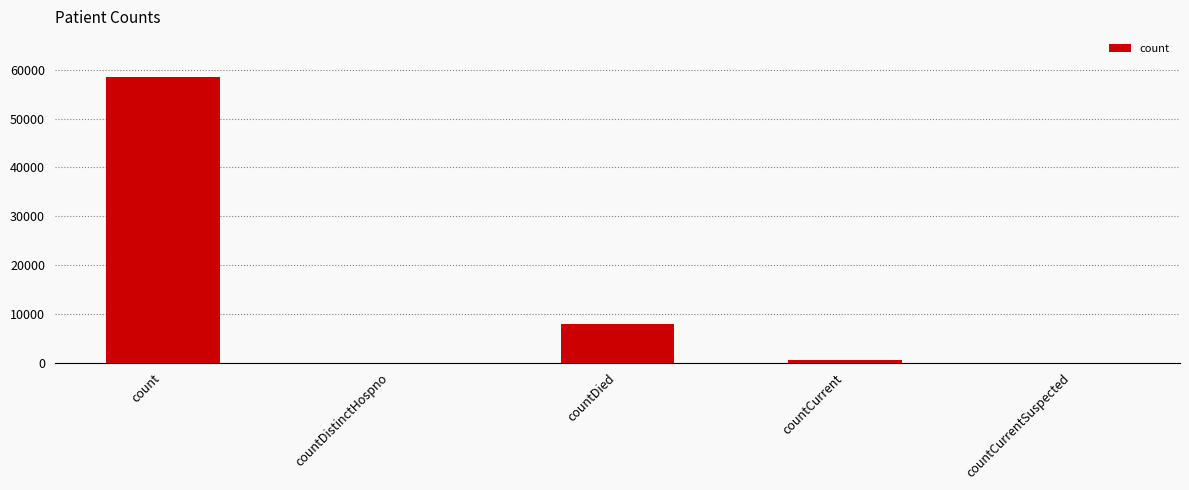

Which category has the highest value across all series?

count